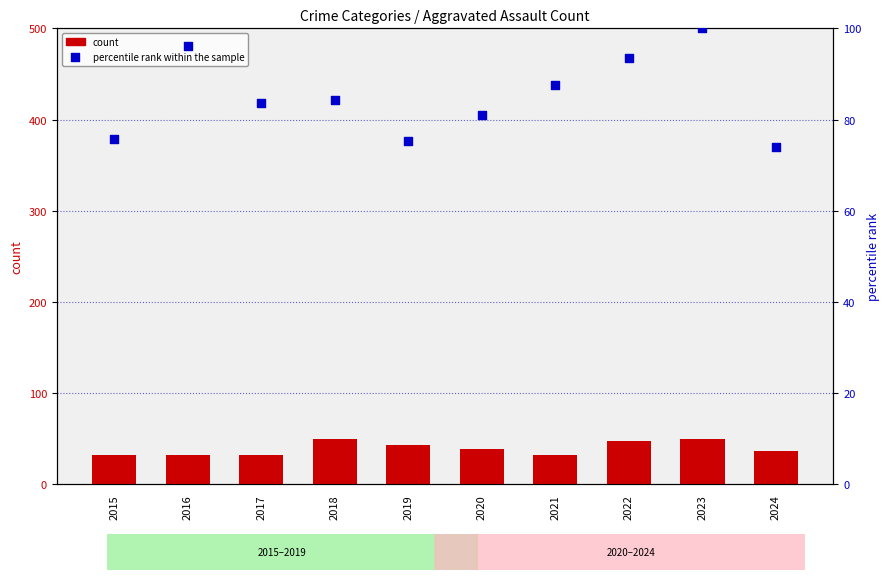

At how many categories does at least one series exceed 56?

10